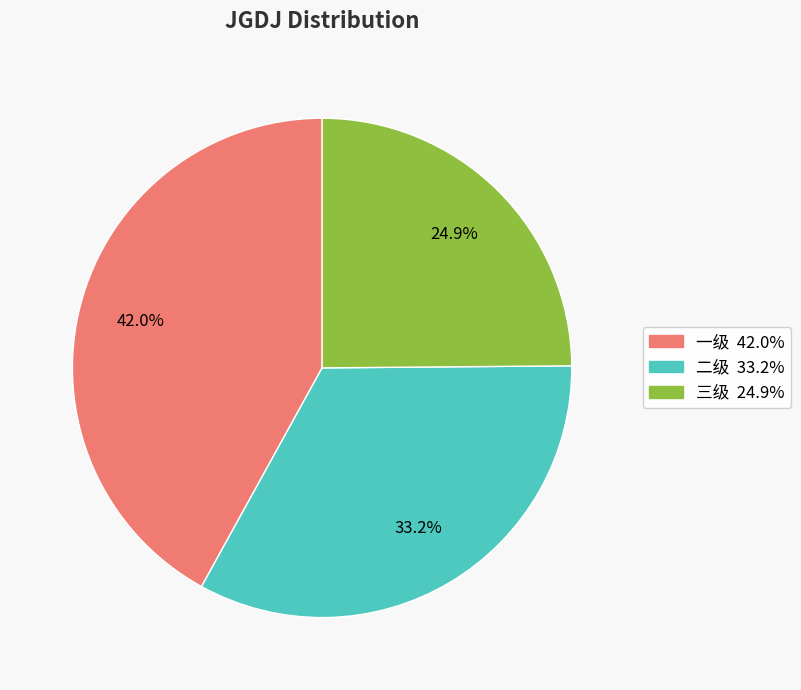

Which category has the biggest portion of the pie?

一级